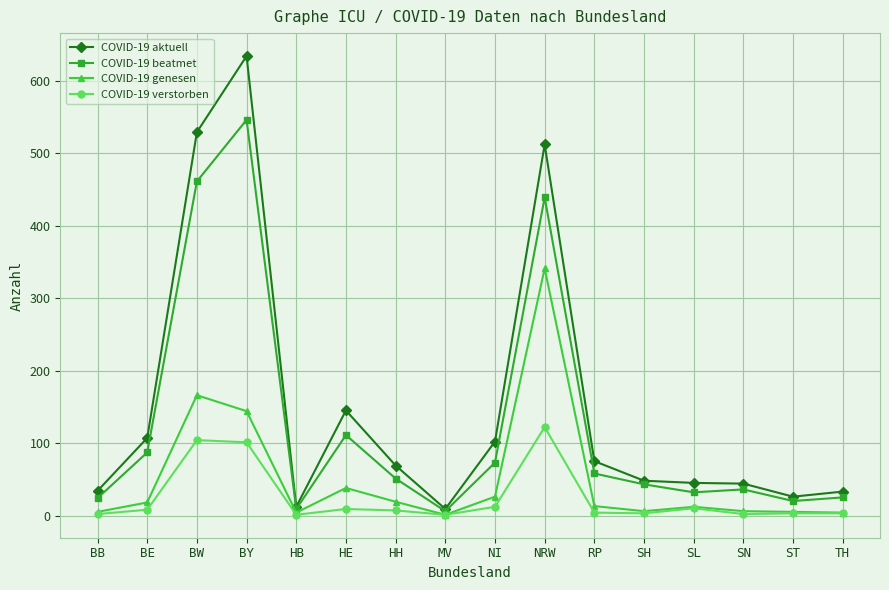

At which label does COVID-19 aktuell first exceed 69?

BE